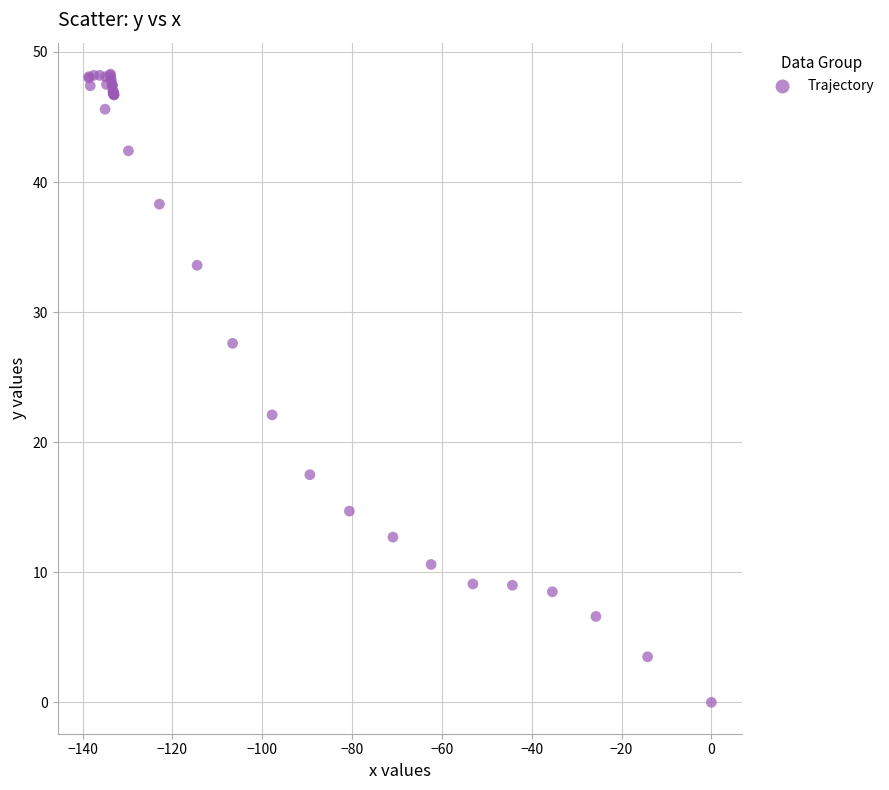

What Y value in the scatter plot is closest to 24?

22.1